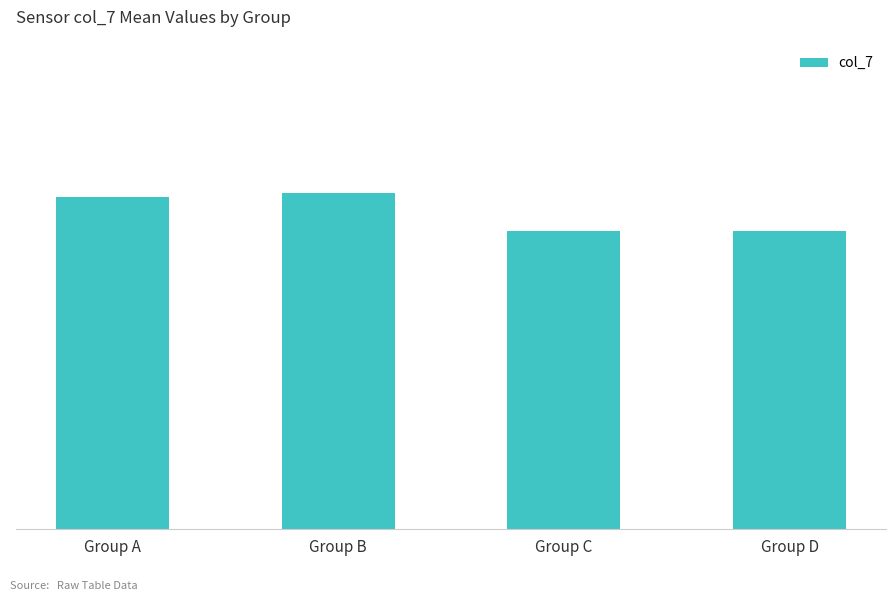

Does the chart contain any negative values?

No